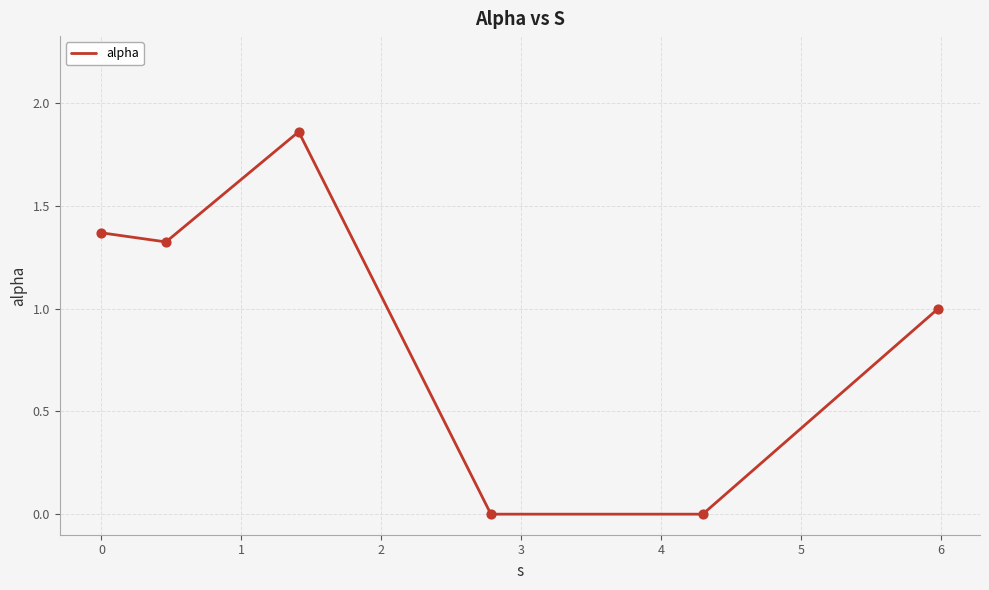

True or false: the data has more than 1 interior local peaks.

False